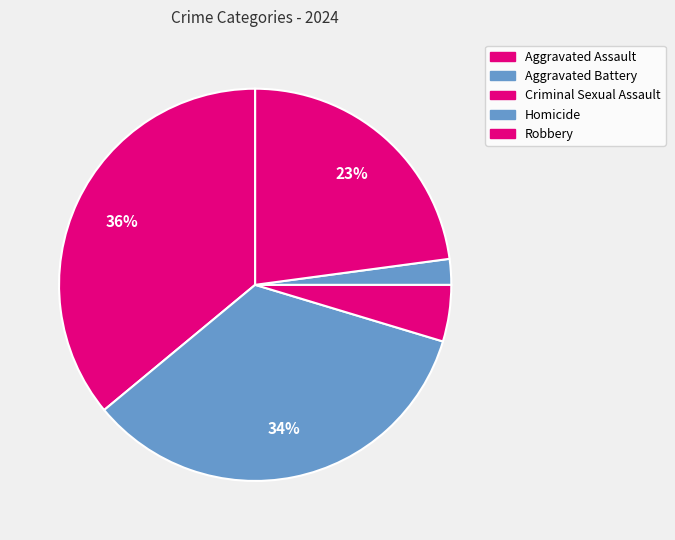

What is the total percentage of Criminal Sexual Assault and Aggravated Assault?

40.7%